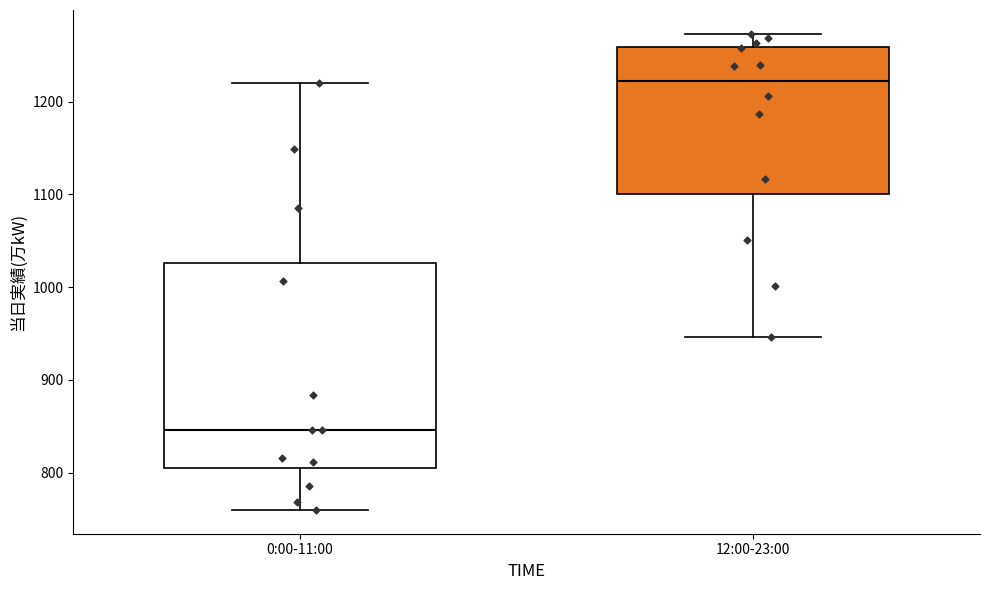

Which box has the lowest median line?

0:00-11:00